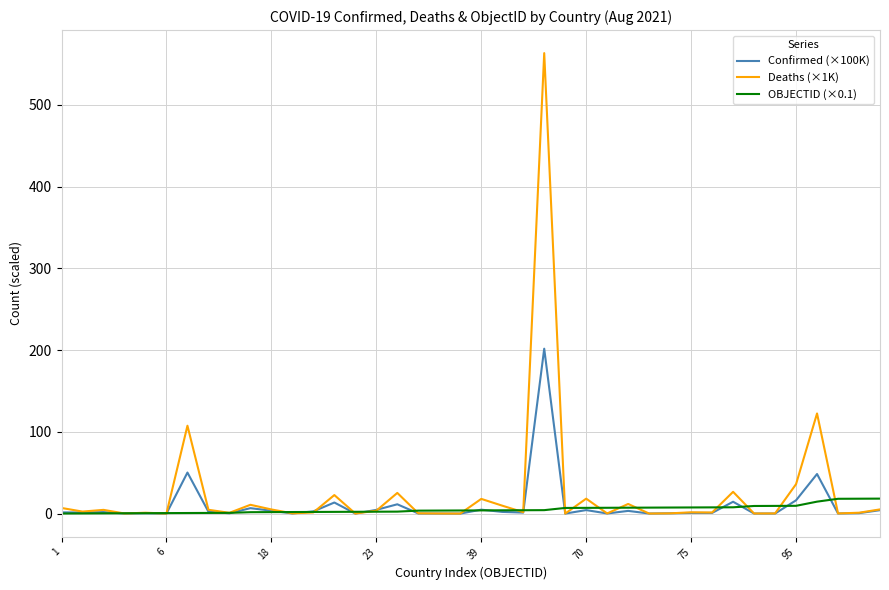

What is the maximum value shown in the chart?

563.2